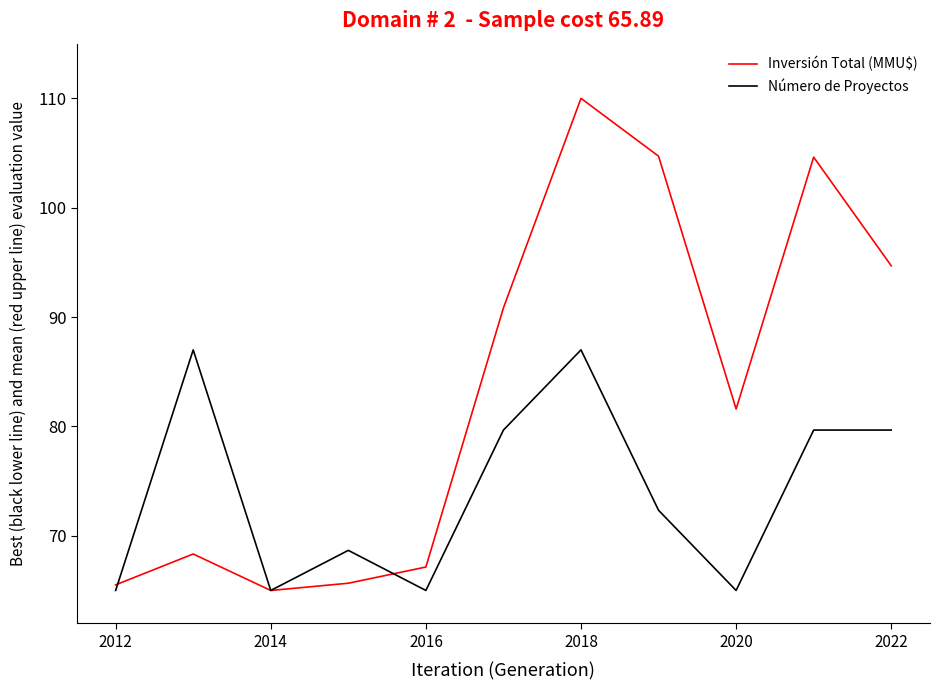

Which series has the largest range (max minus min)?

Inversión Total (MMU$)